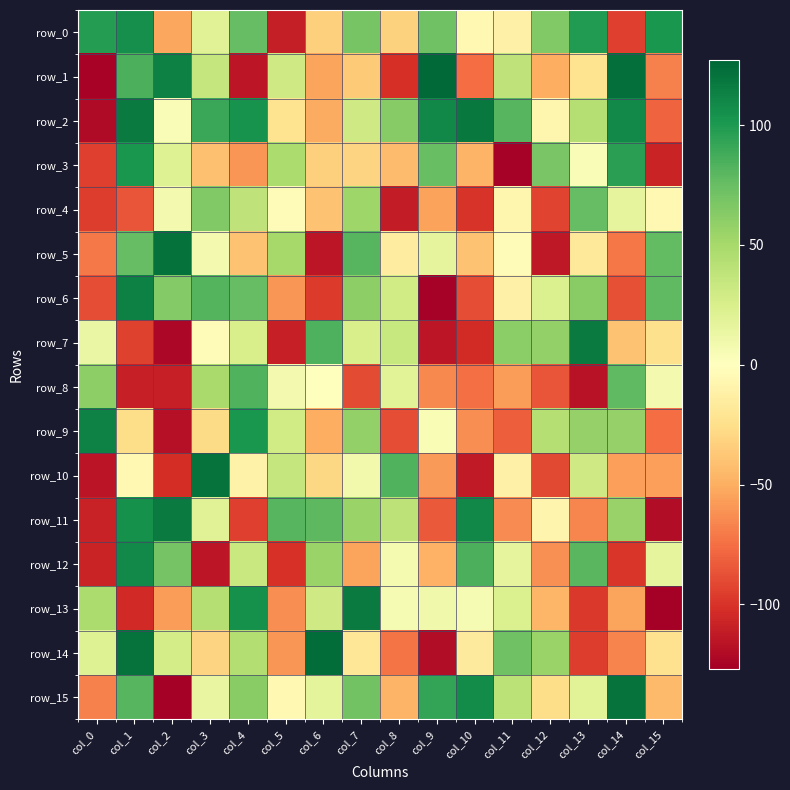

Rank the series by their maximum value, from lowest to highest.

row_4, row_8, row_3, row_0, row_12, row_9, row_6, row_7, row_11, row_13, row_2, row_10, row_15, row_5, row_14, row_1